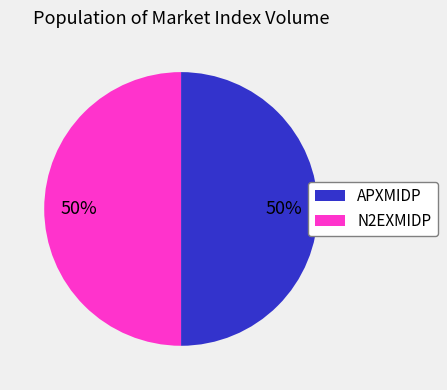

True or false: N2EXMIDP accounts for 64% of the total.

False